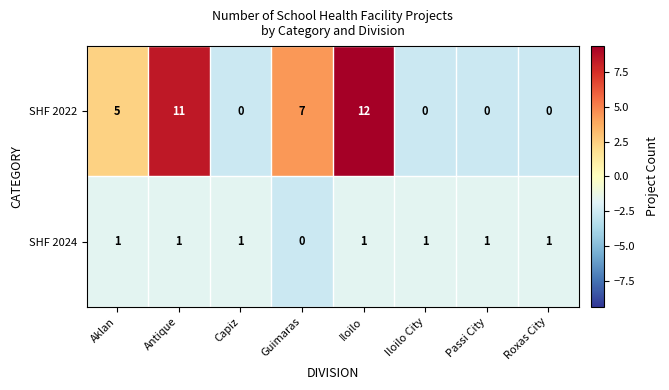

Rank the series at Iloilo from lowest to highest value.

SHF 2024, SHF 2022